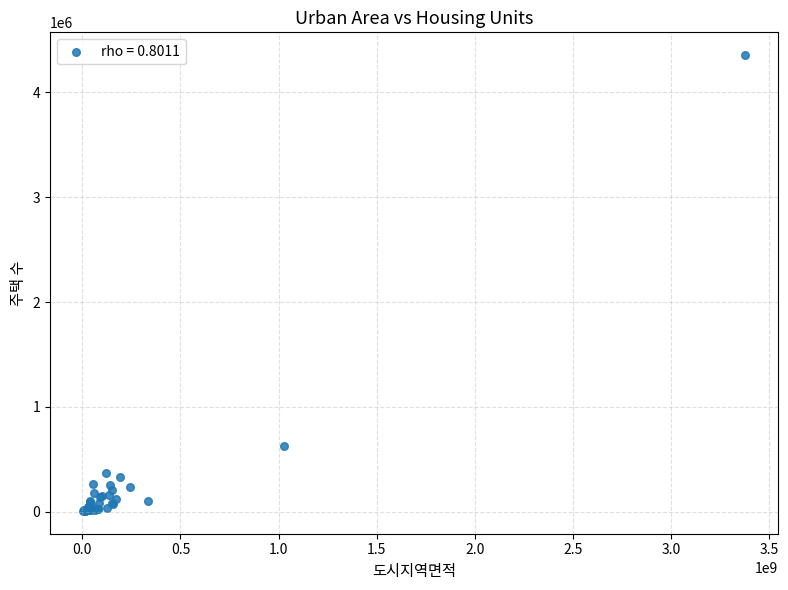

What Y value in the scatter plot is closest to 2181493?

627376